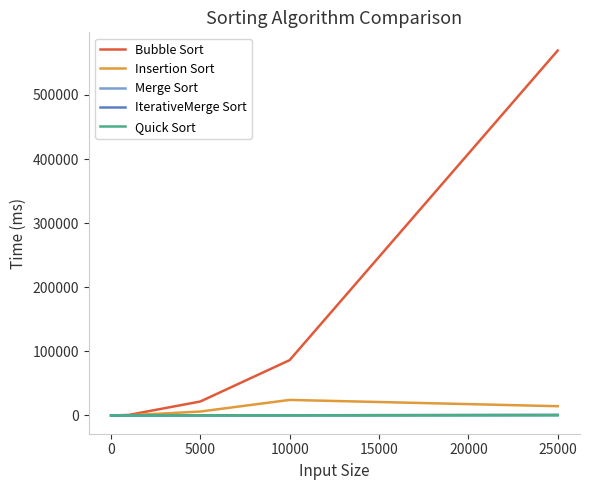

Which series has the largest total across all categories?

Bubble Sort